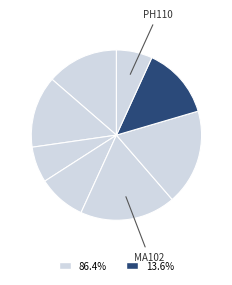

Rank the categories by value from lowest to highest.

CS110, PH110, EE102, CH102, CS101, PH102, MA102, ME101